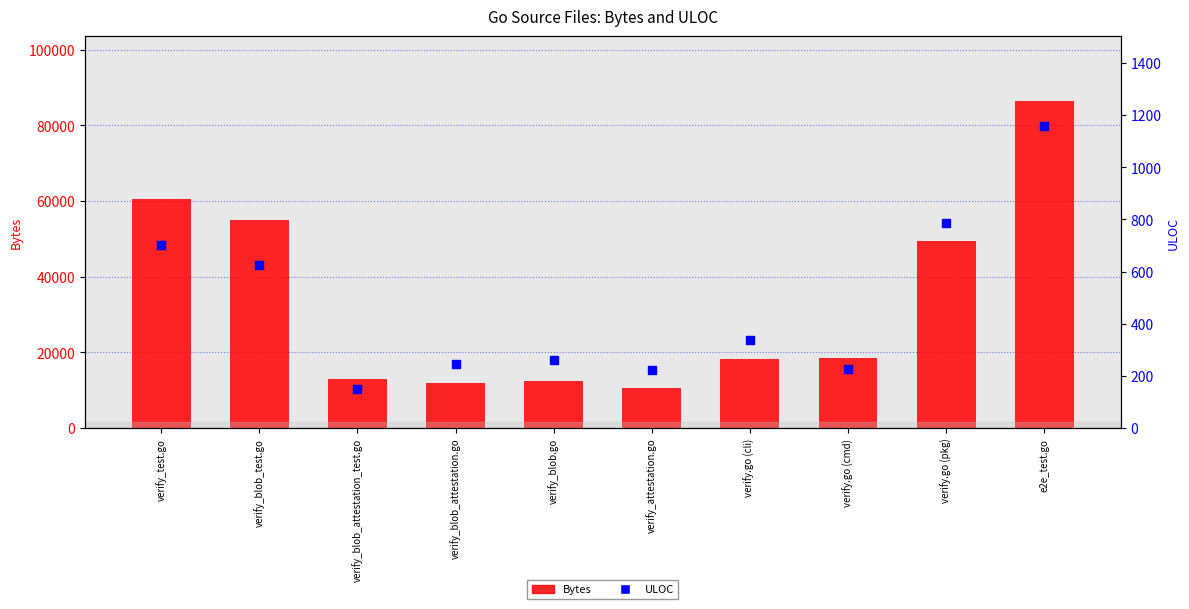

What are all the series names shown in the legend?

Bytes, ULOC